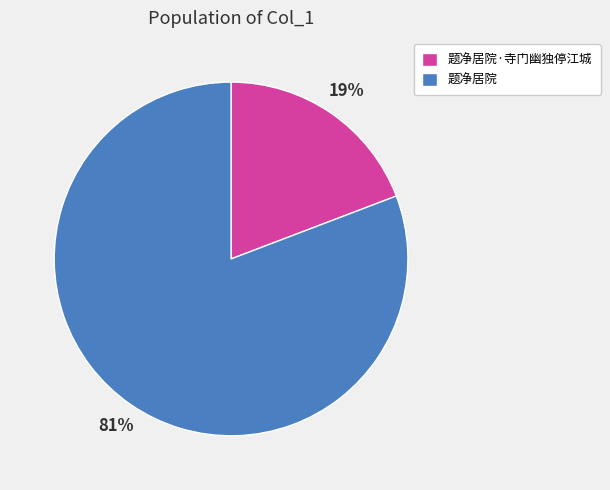

To the nearest percent, what is the difference between the largest and smallest slice percentages?

62%